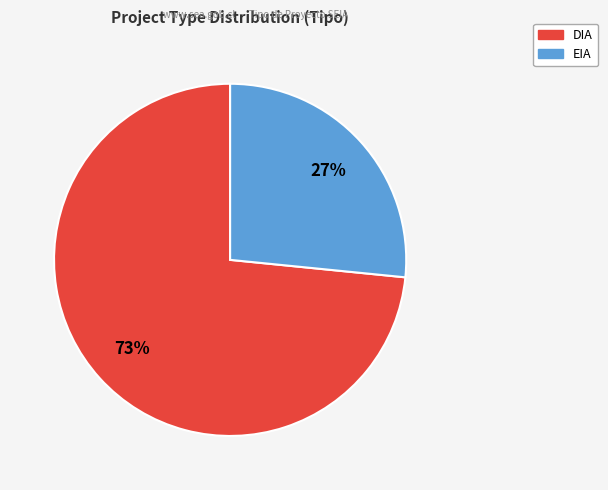

Count the number of slices in the pie.

2